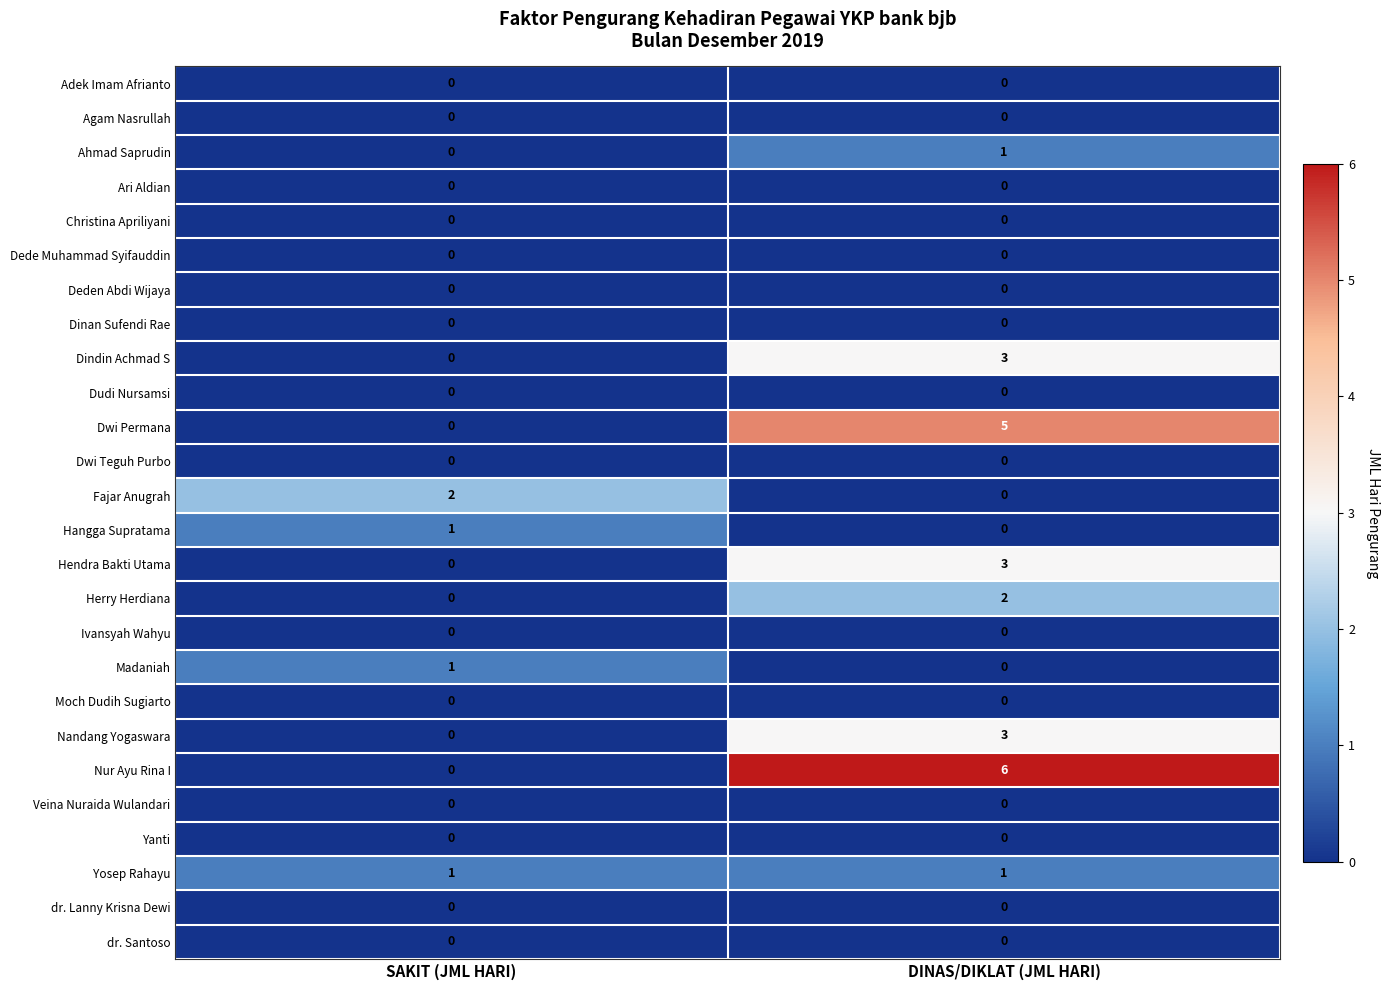

Which category has the highest value across all series?

DINAS/DIKLAT (JML HARI)